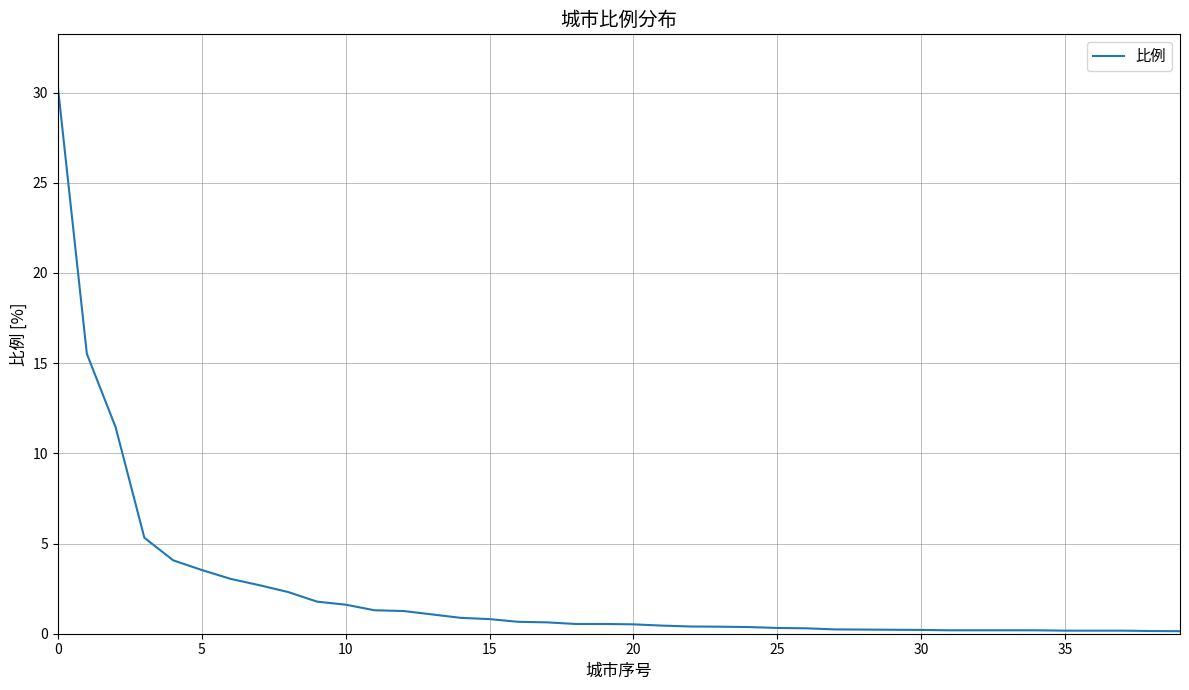

What is the difference between the maximum and minimum values?

30.1